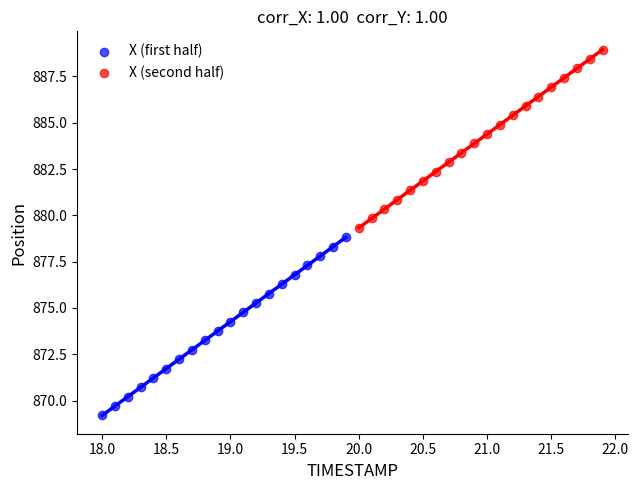

What are all the series names shown in the legend?

X (first half), X (second half)